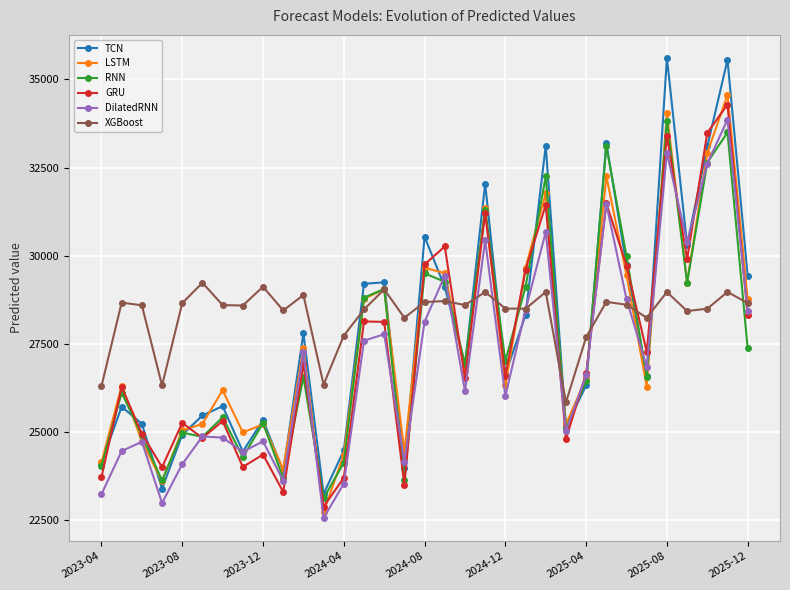

How many interior local peaks does the DilatedRNN series have?

11